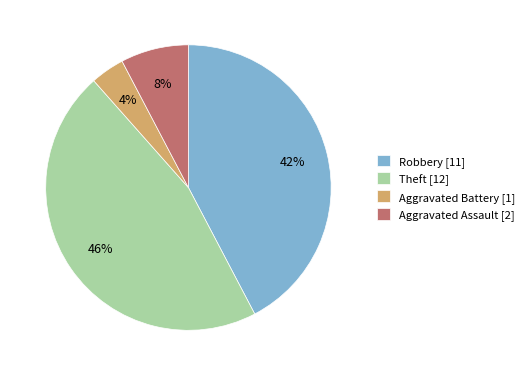

What is the largest slice in the pie chart?

Theft